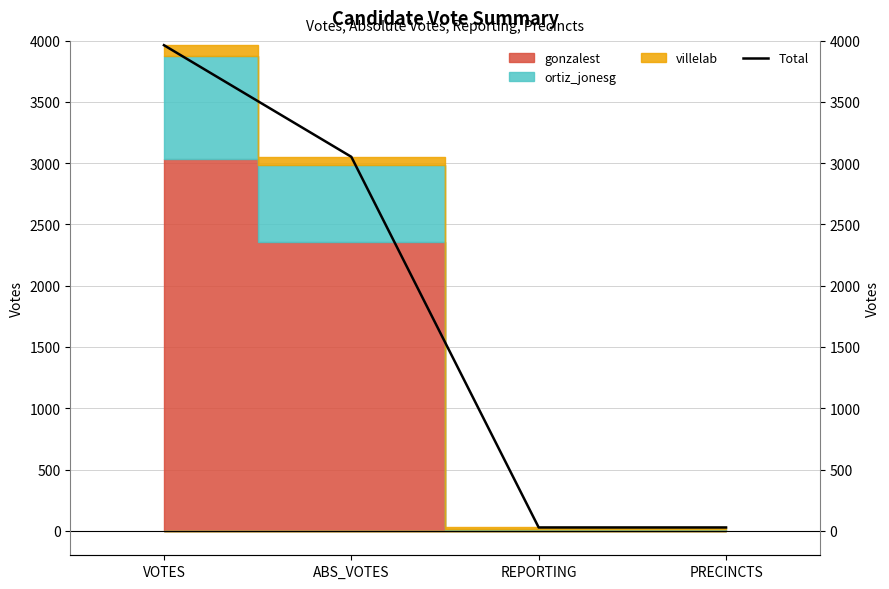

Reading left to right, transcribe all the data shown in this chart.

VOTES=3963	ABS_VOTES=3052	REPORTING=27	PRECINCTS=27